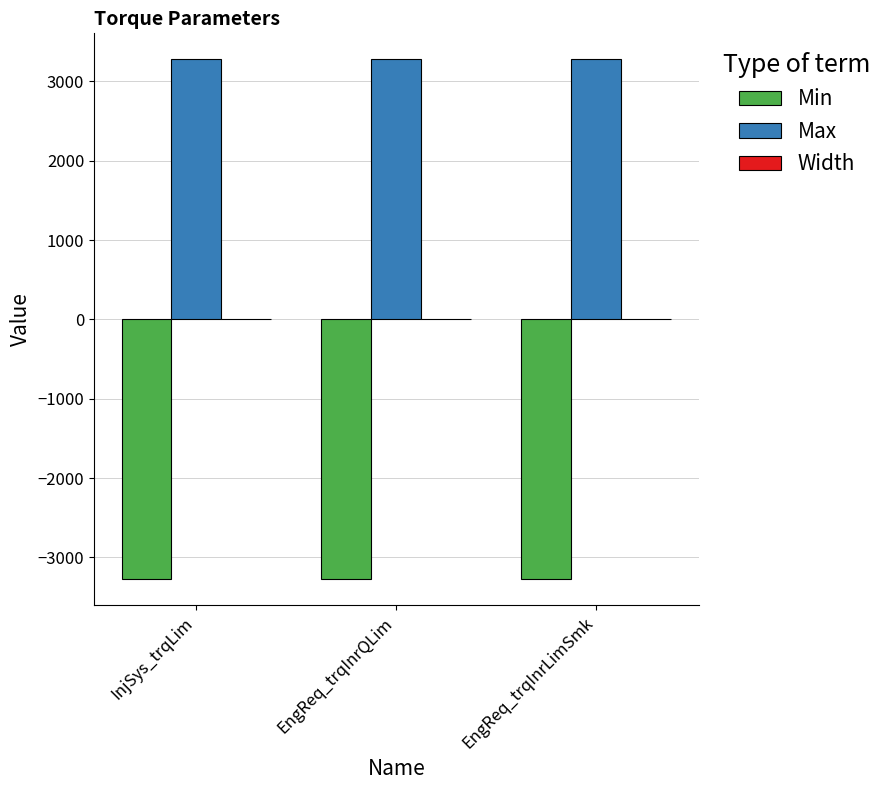

What is the sum of all Max values?

9830.1